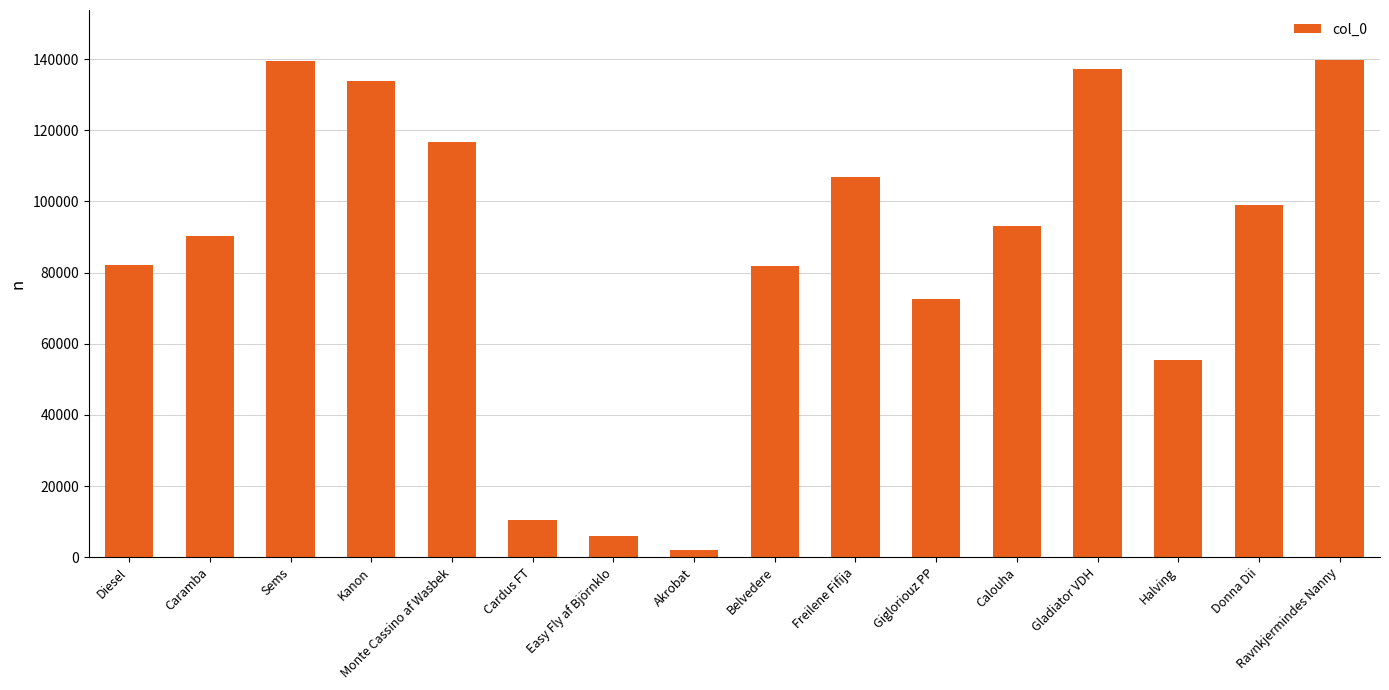

What is the maximum value shown in the chart?

139818